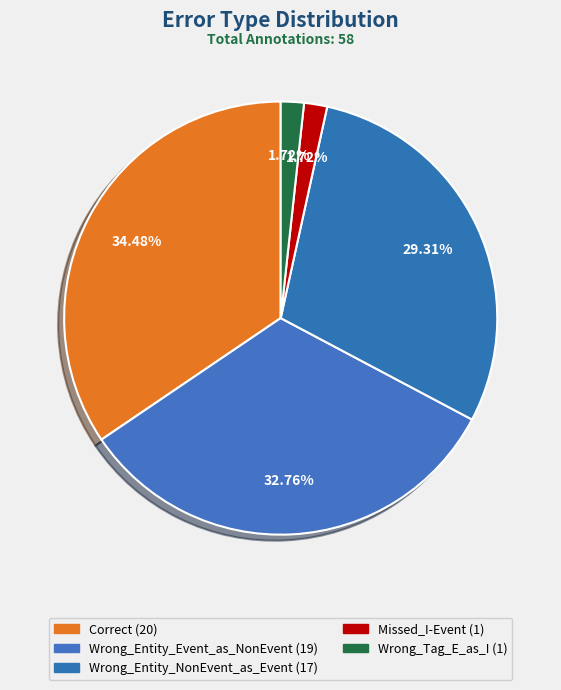

How many slices are in this pie chart?

5